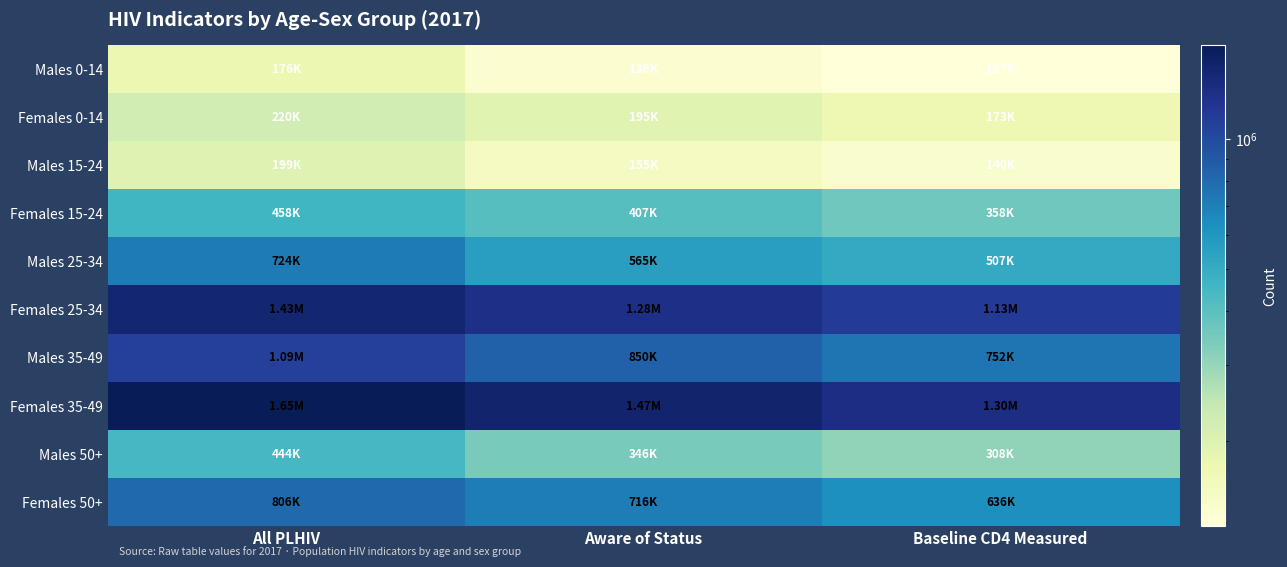

Reading left to right, list all the values displayed in this chart.

Males 0-14: All PLHIV=176444.0	Aware of Status=137626.3	Baseline CD4 Measured=127419.5
Females 0-14: All PLHIV=219874.0	Aware of Status=195468.0	Baseline CD4 Measured=172510.2
Males 15-24: All PLHIV=198559.0	Aware of Status=154876.0	Baseline CD4 Measured=139991.5
Females 15-24: All PLHIV=458324.0	Aware of Status=407450.0	Baseline CD4 Measured=358362.8
Males 25-34: All PLHIV=723818.0	Aware of Status=564578.0	Baseline CD4 Measured=507120.5
Females 25-34: All PLHIV=1434692.0	Aware of Status=1275441.2	Baseline CD4 Measured=1132006.5
Males 35-49: All PLHIV=1089795.0	Aware of Status=850040.1	Baseline CD4 Measured=752259.4
Females 35-49: All PLHIV=1648736.0	Aware of Status=1465726.3	Baseline CD4 Measured=1302841.9
Males 50+: All PLHIV=444060.0	Aware of Status=346366.8	Baseline CD4 Measured=308444.4
Females 50+: All PLHIV=805697.0	Aware of Status=716264.6	Baseline CD4 Measured=635539.2